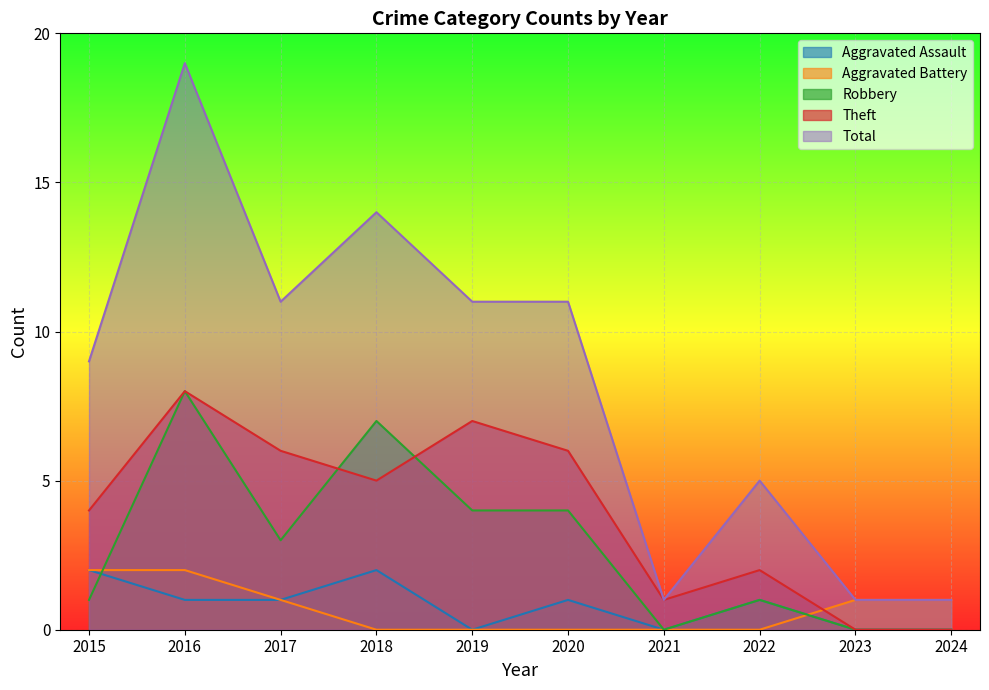

Which category has the lowest value in the Aggravated Assault series?

2019